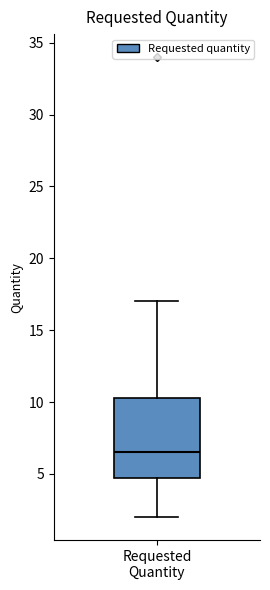

Read this box plot against the y-axis: the position of the median line, the range covered by the box, and the ends of both whiskers. The values are not printed on the chart, so give them approximately, as read against the axis.

median 6.5, box 5.0 to 10.5, whiskers 2.0 to 17.0